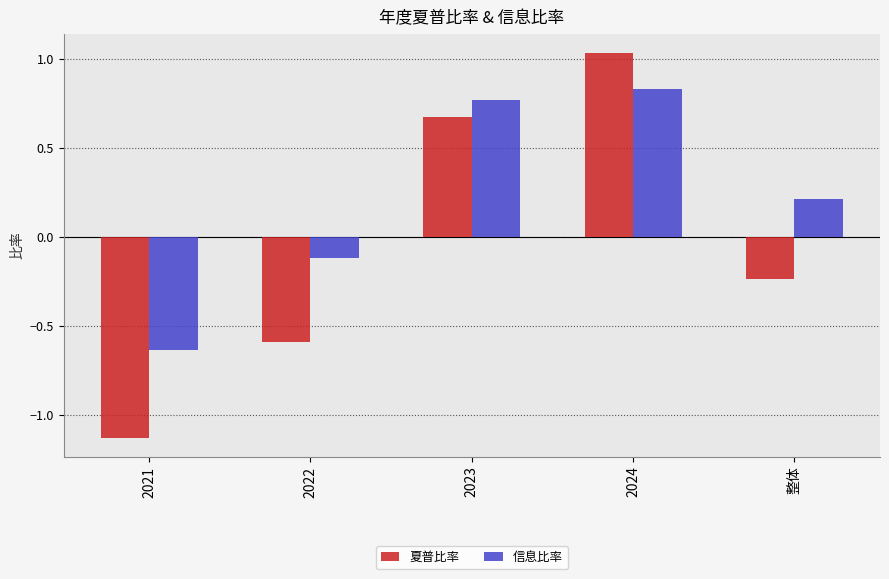

At which category is the sum across all series the highest?

2024